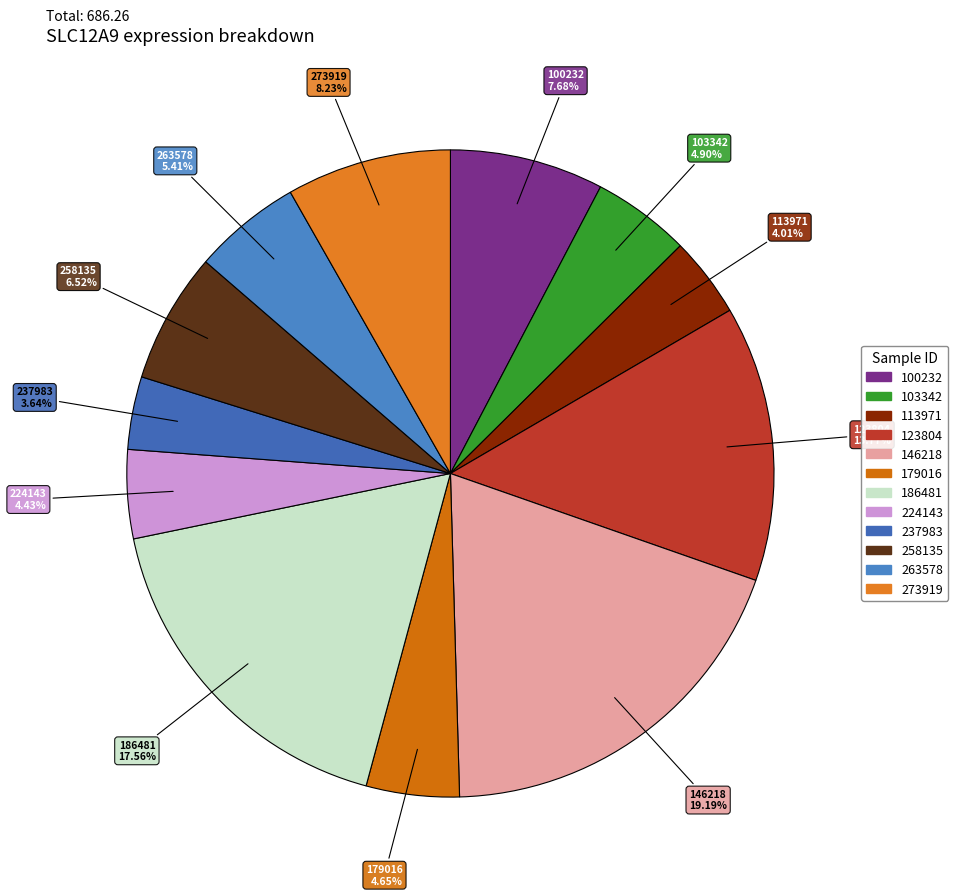

Approximately how many times larger is the value at 103342 compared to 237983?

1.3